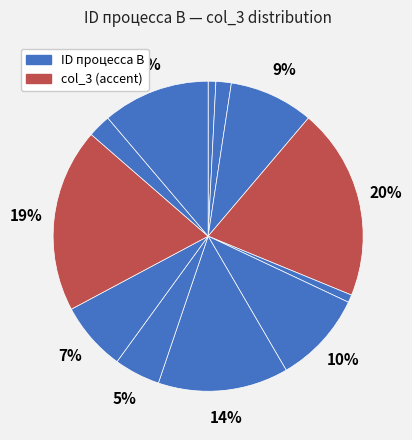

Is there a majority slice in this chart?

No